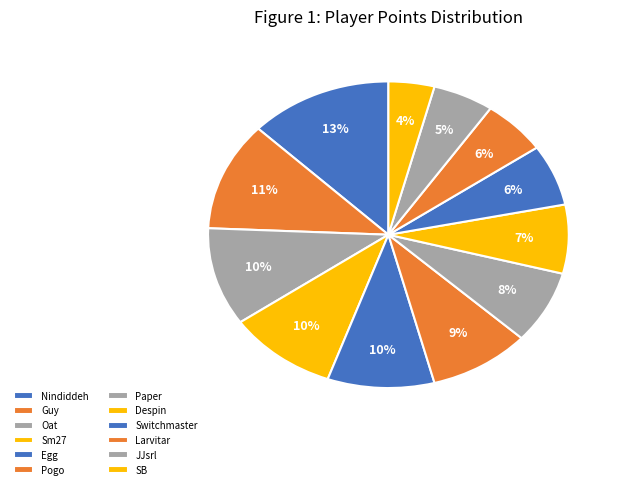

Which category has the biggest portion of the pie?

Nindiddeh